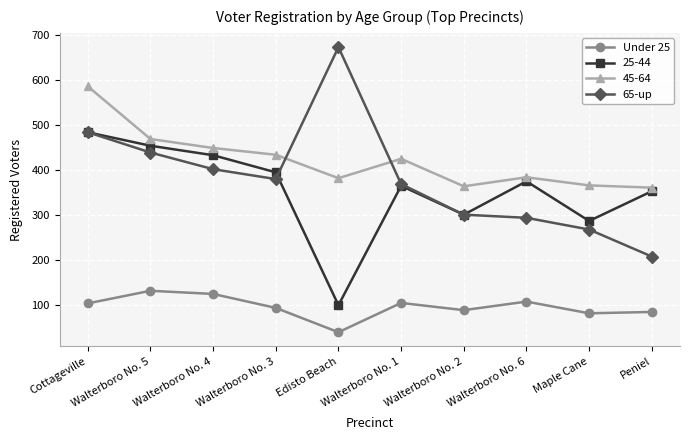

How many interior local valleys does the 25-44 series have?

3